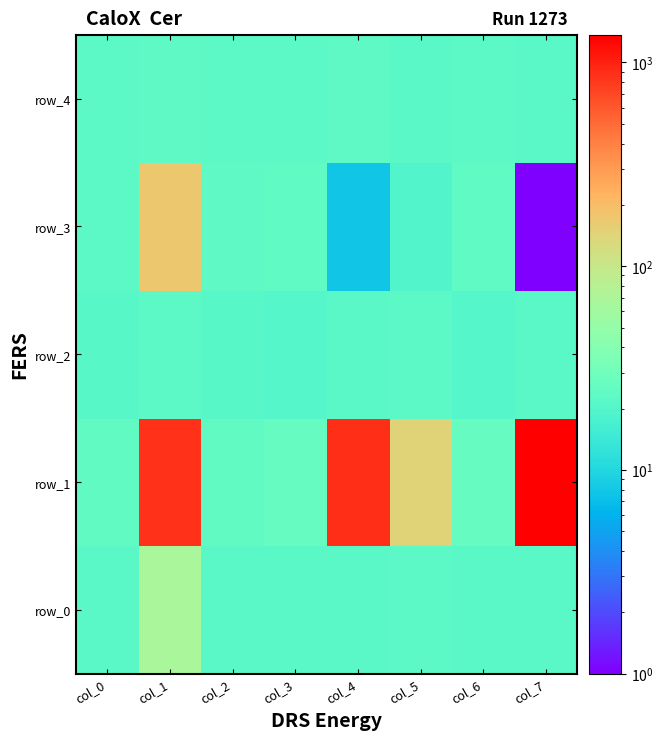

Rank the series by their maximum value, from highest to lowest.

row_1, row_3, row_0, row_4, row_2